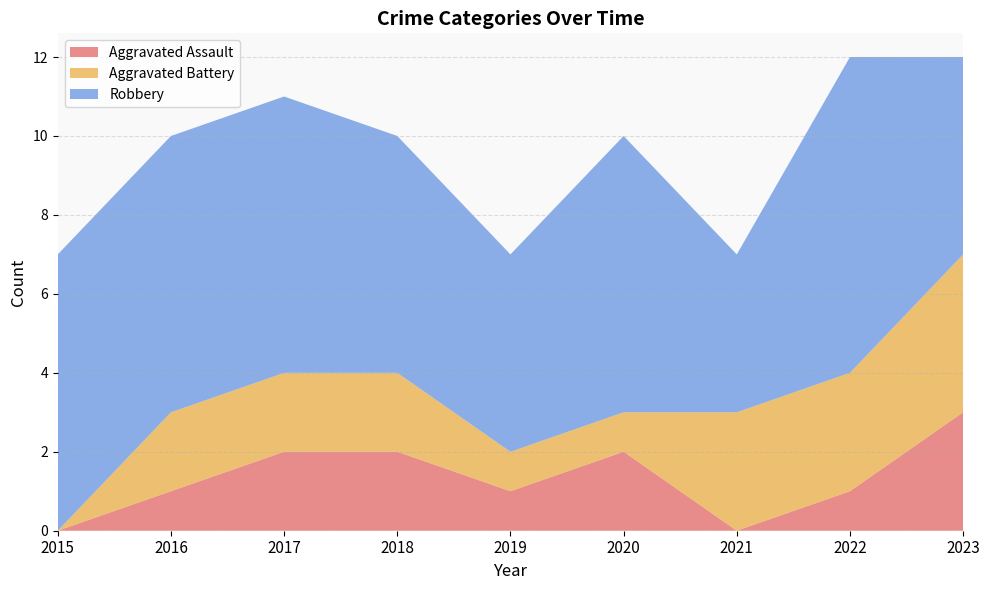

Reading right to left, extract all data points from this chart.

Aggravated Assault: 3	1	0	2	1	2	2	1	0
Aggravated Battery: 4	3	3	1	1	2	2	2	0
Robbery: 5	8	4	7	5	6	7	7	7